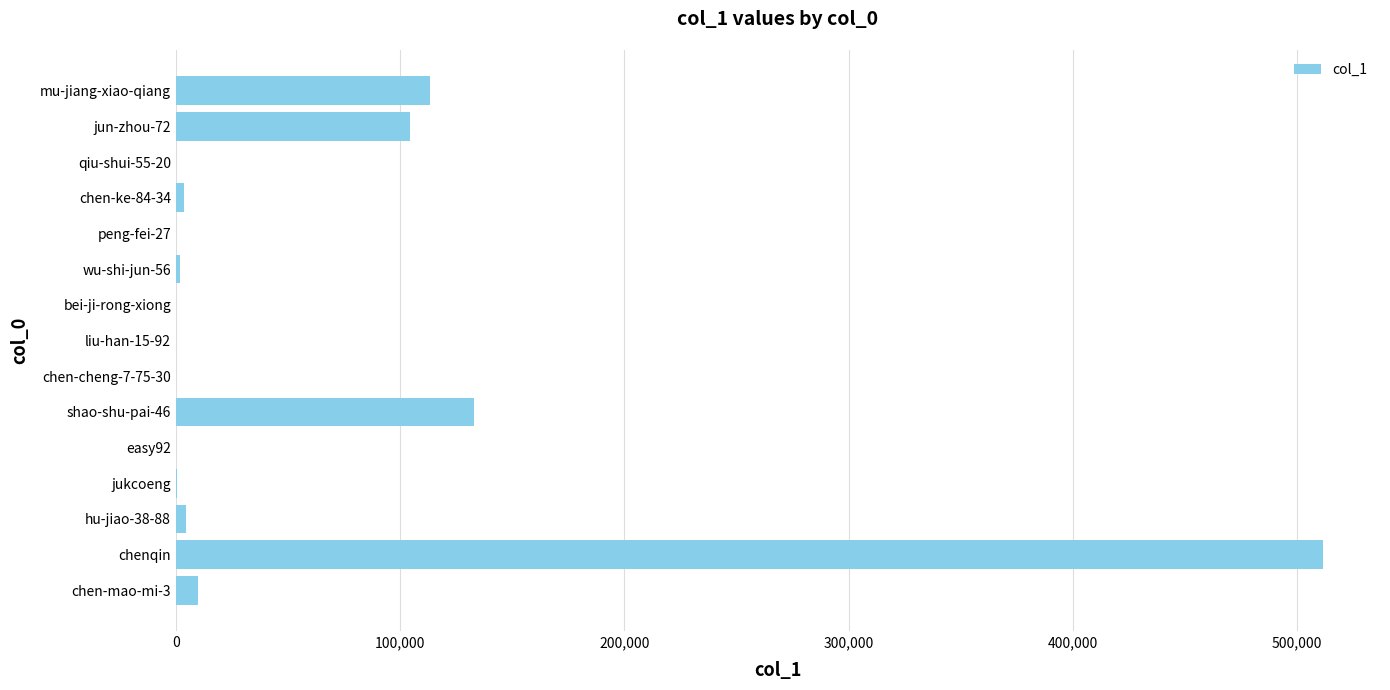

What is the maximum value shown in the chart?

511338